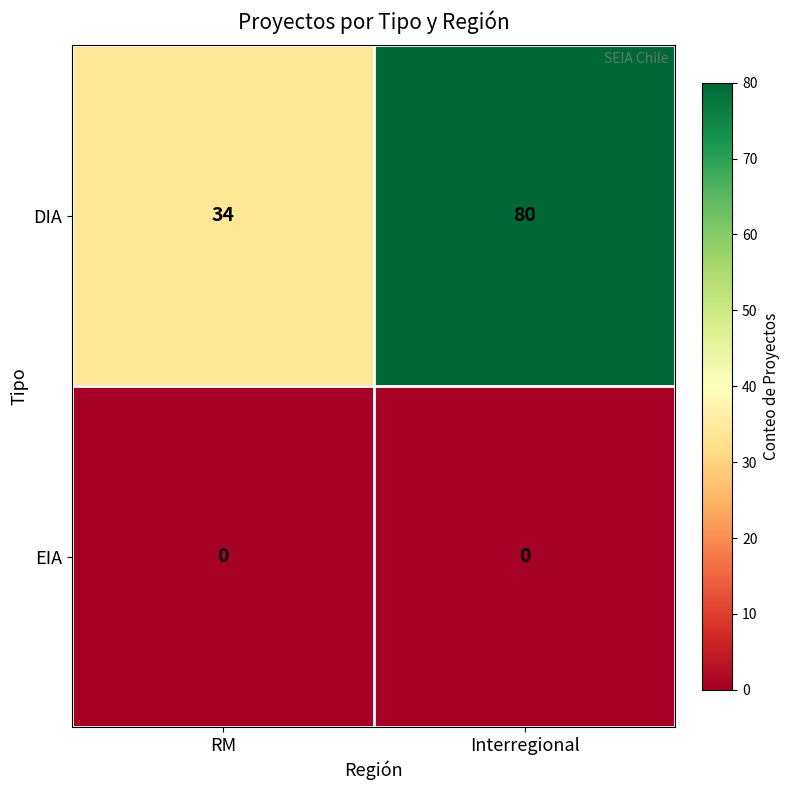

Is it true that DIA equals 38 at Interregional?

False